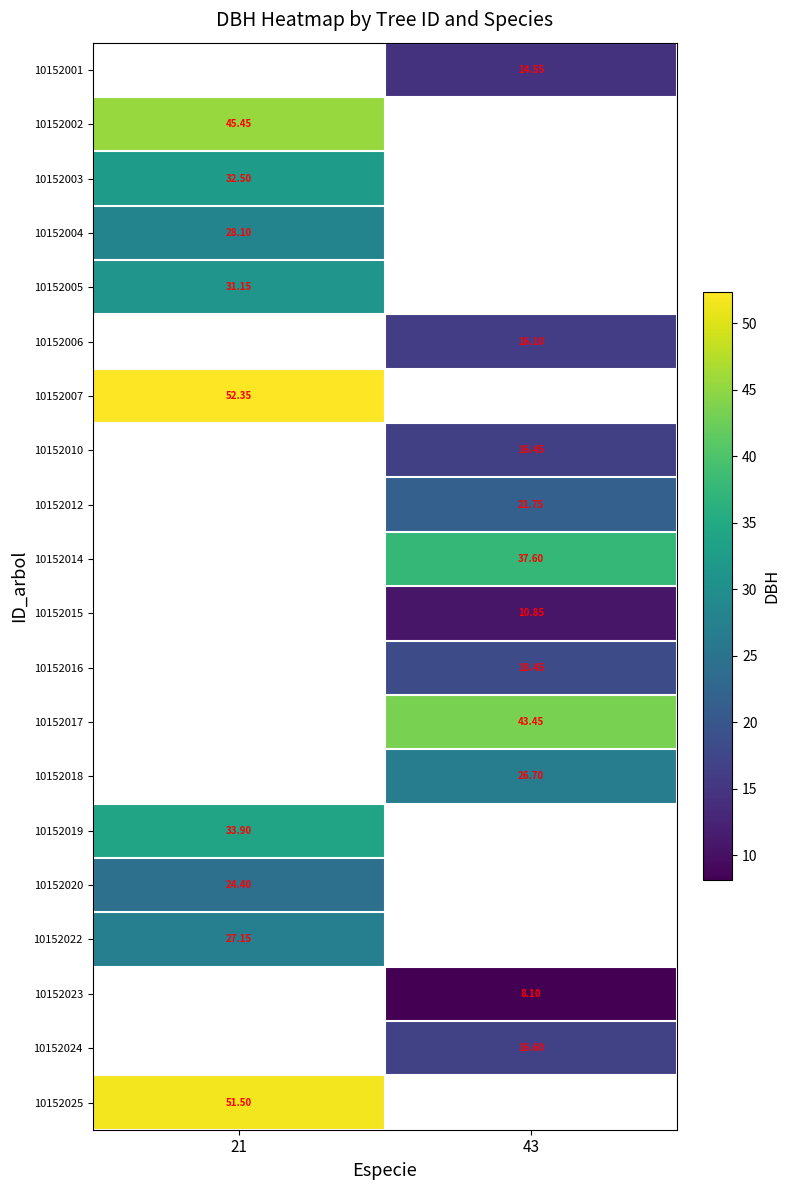

Is the value of 10152024 at 43 greater than the value of 10152016 at 43?

No